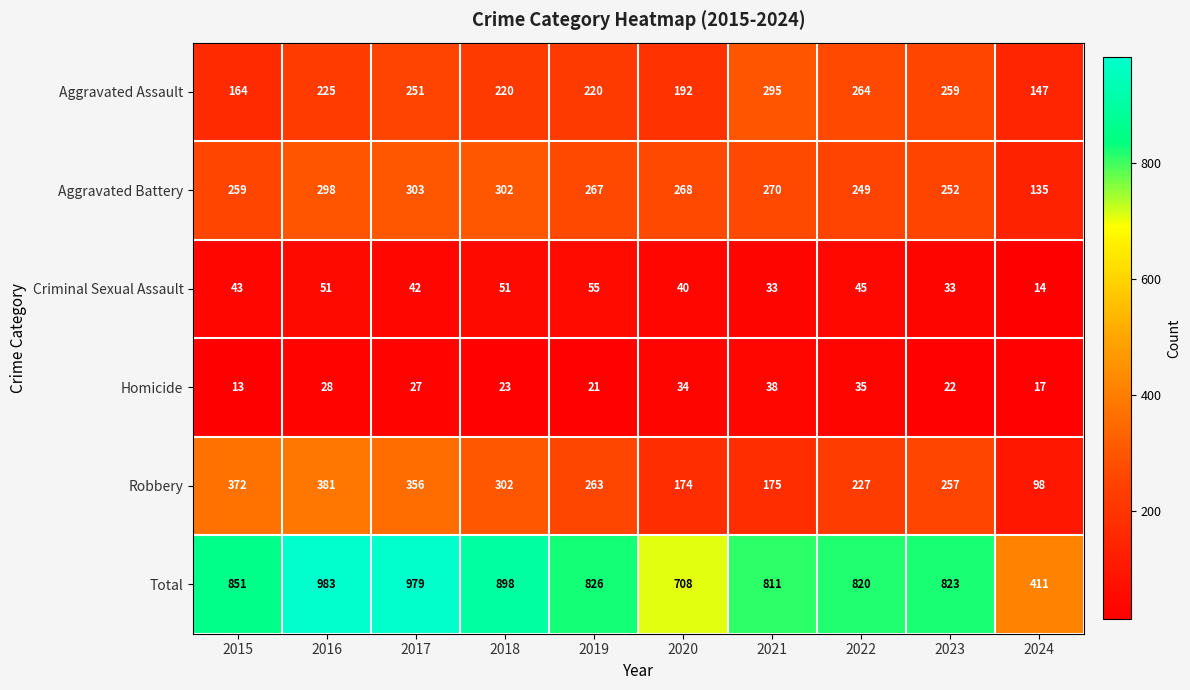

At how many categories does at least one series exceed 262?

10